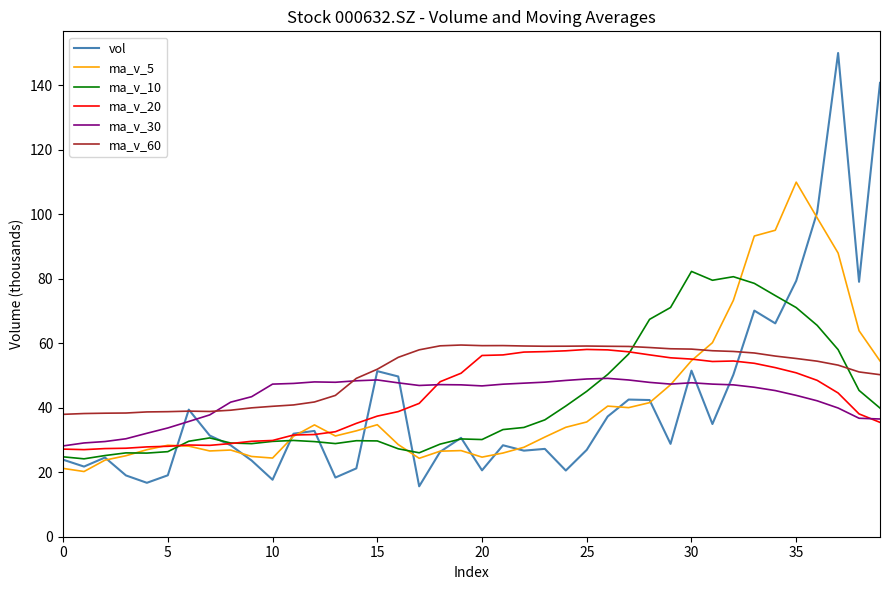

True or false: ma_v_60 and ma_v_10 intersect in this chart.

True